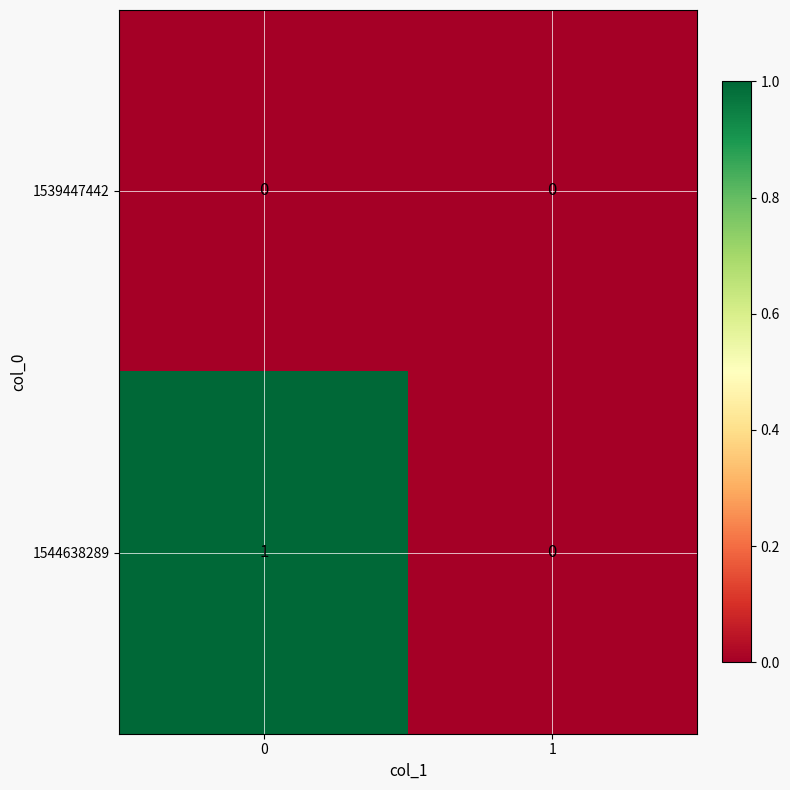

Reading left to right, list all the values displayed in this chart.

1539447442: 0=0	1=0
1544638289: 0=1	1=0